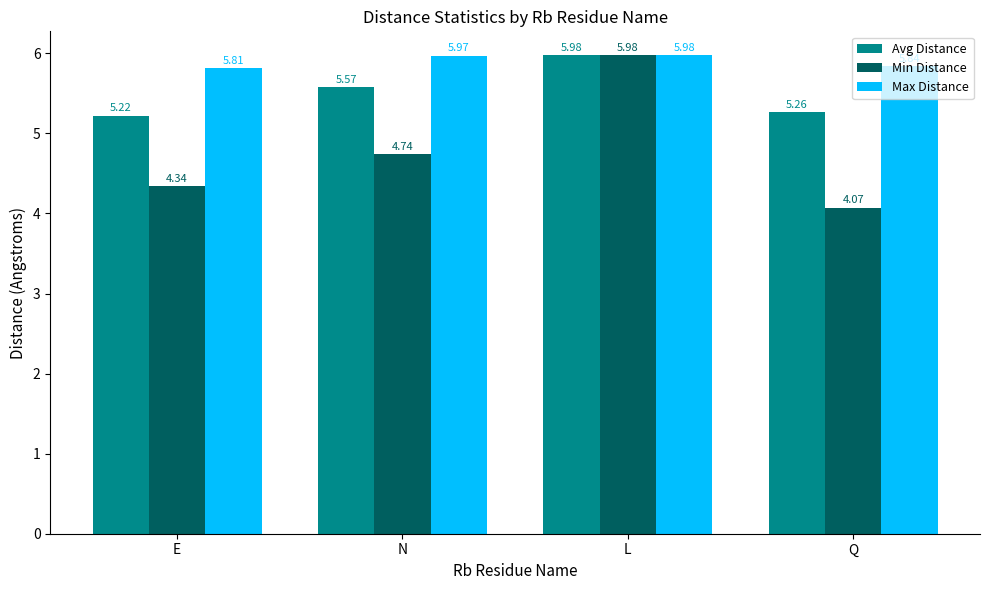

True or false: Avg Distance has a value of 5.2 at E.

True